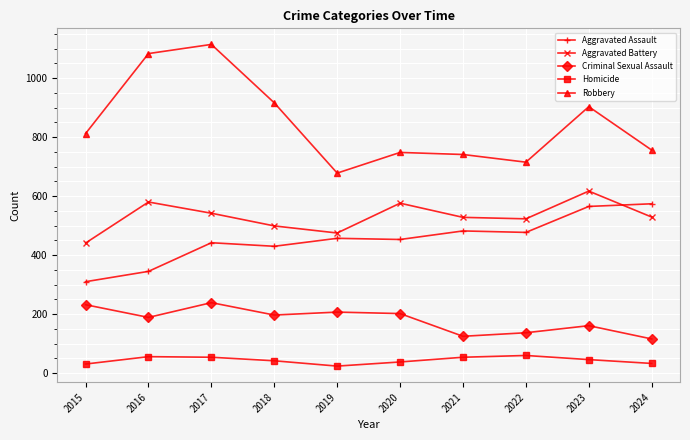

Is the value of Robbery at 2023 greater than the value of Criminal Sexual Assault at 2022?

Yes